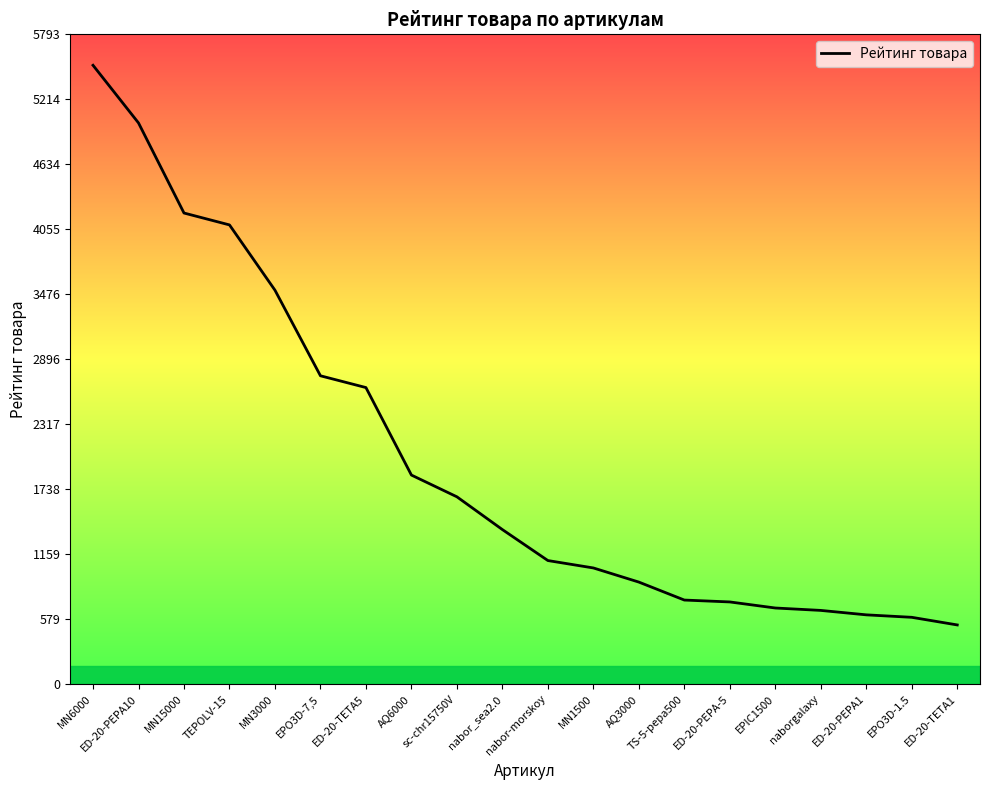

What is the sum of all values?

40240.5